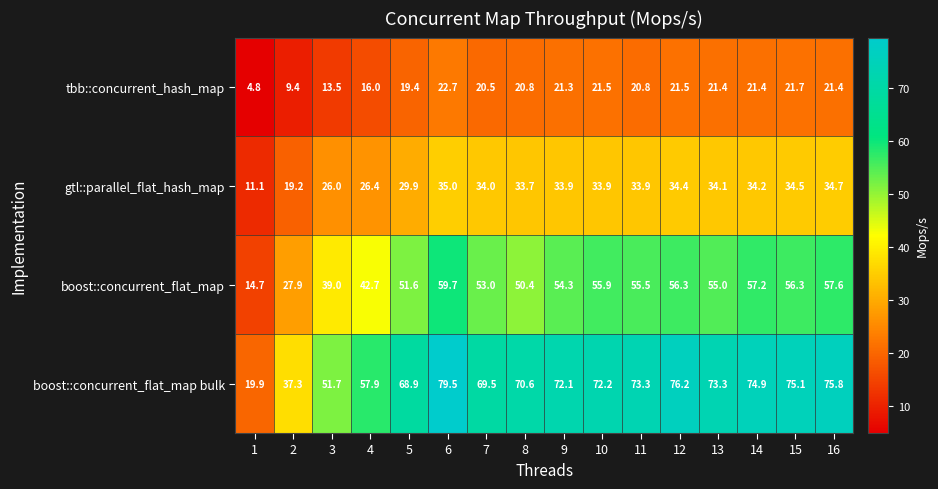

True or false: gtl::parallel_flat_hash_map has a value of 9.6 at 8.

False